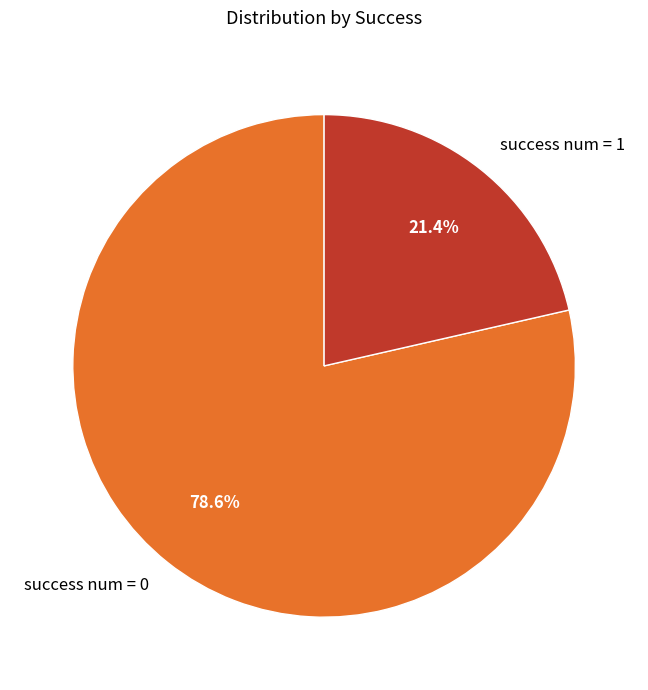

Count the number of slices in the pie.

2